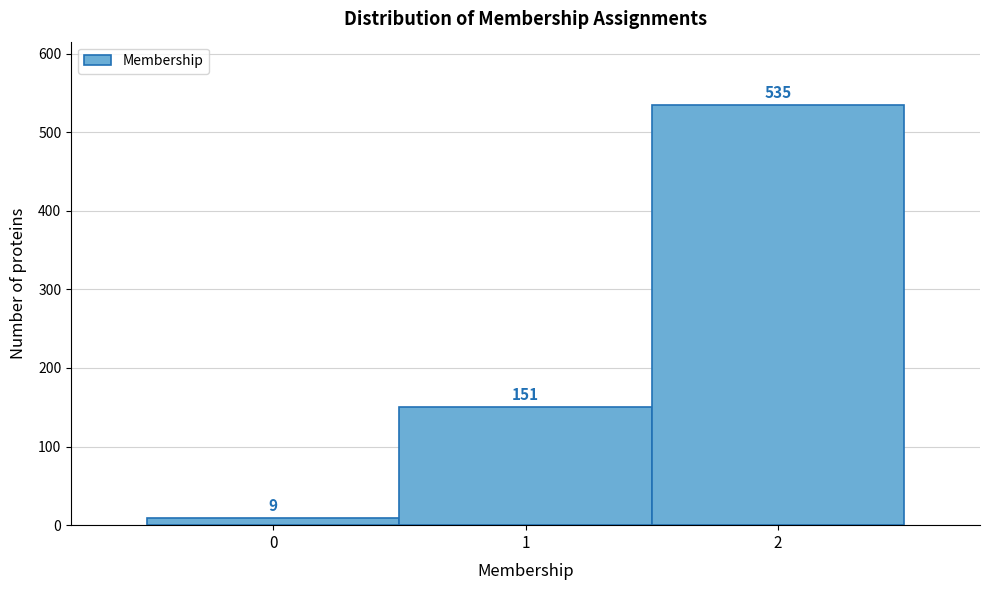

Which range on the x-axis has the tallest bar?

1.5 to 2.5